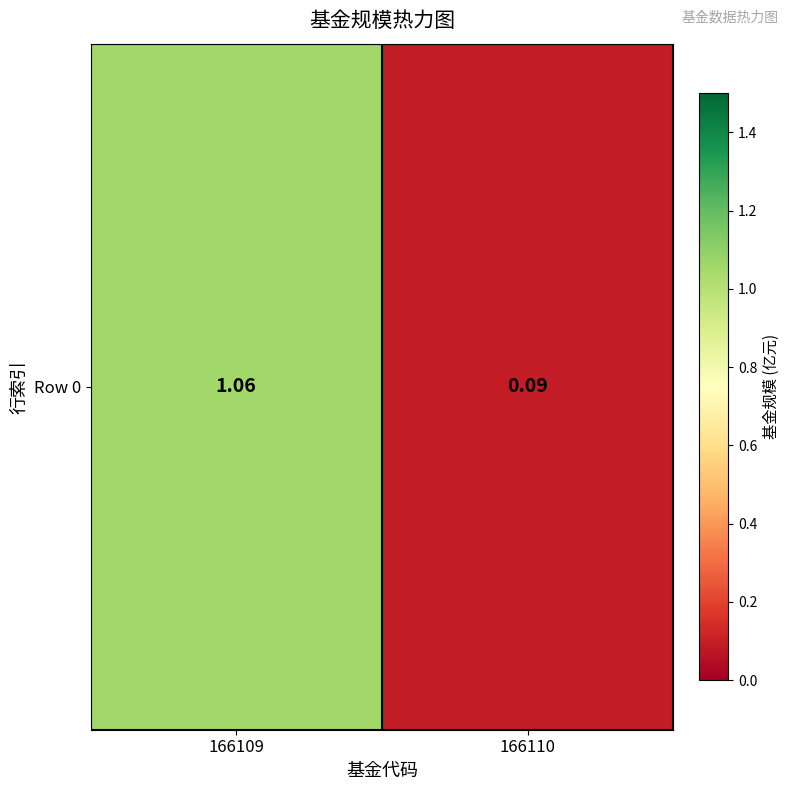

Reading right to left, extract all data points from this chart.

0.1	1.1